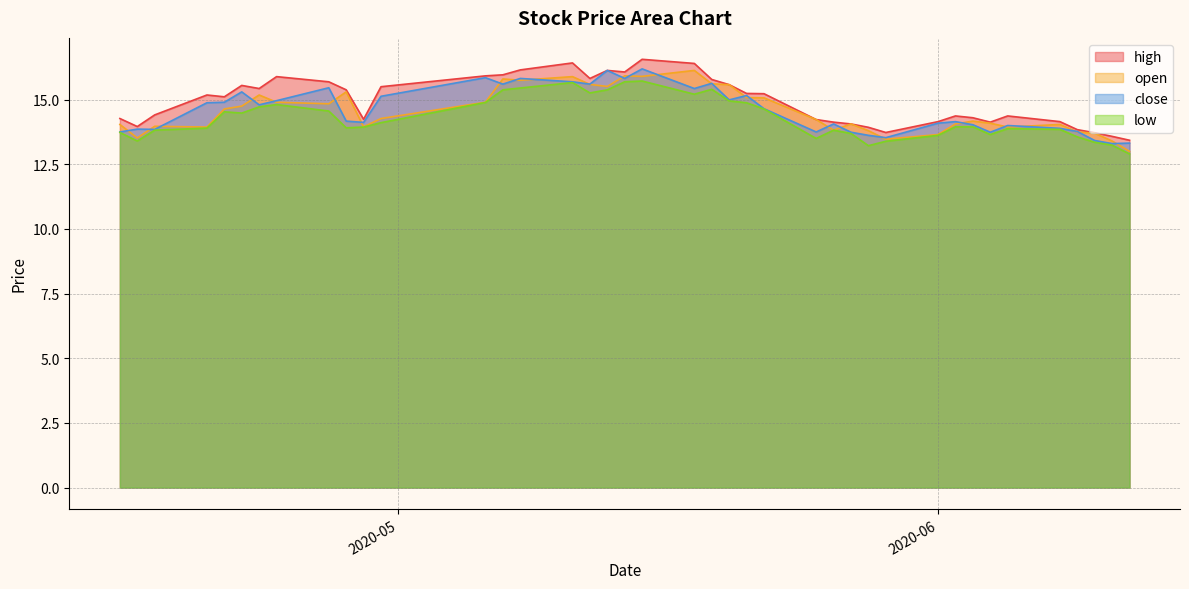

Which series has the largest total across all categories?

high